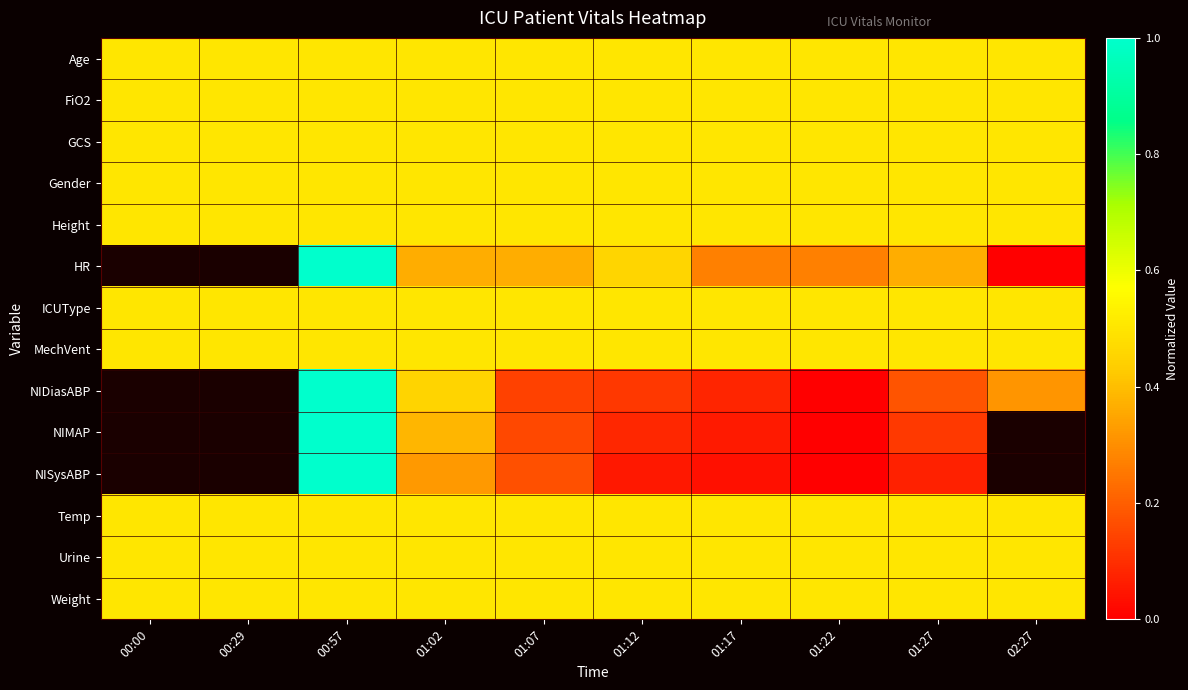

True or false: Urine has a value of 0.5 at 01:17.

True